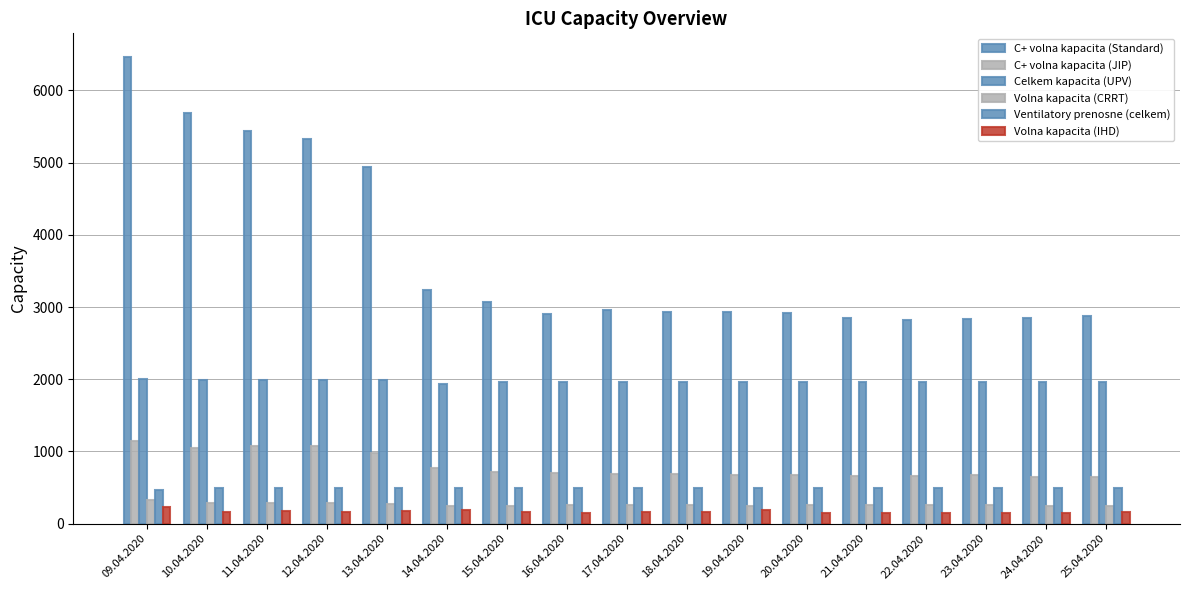

How many bars are there in total?

102